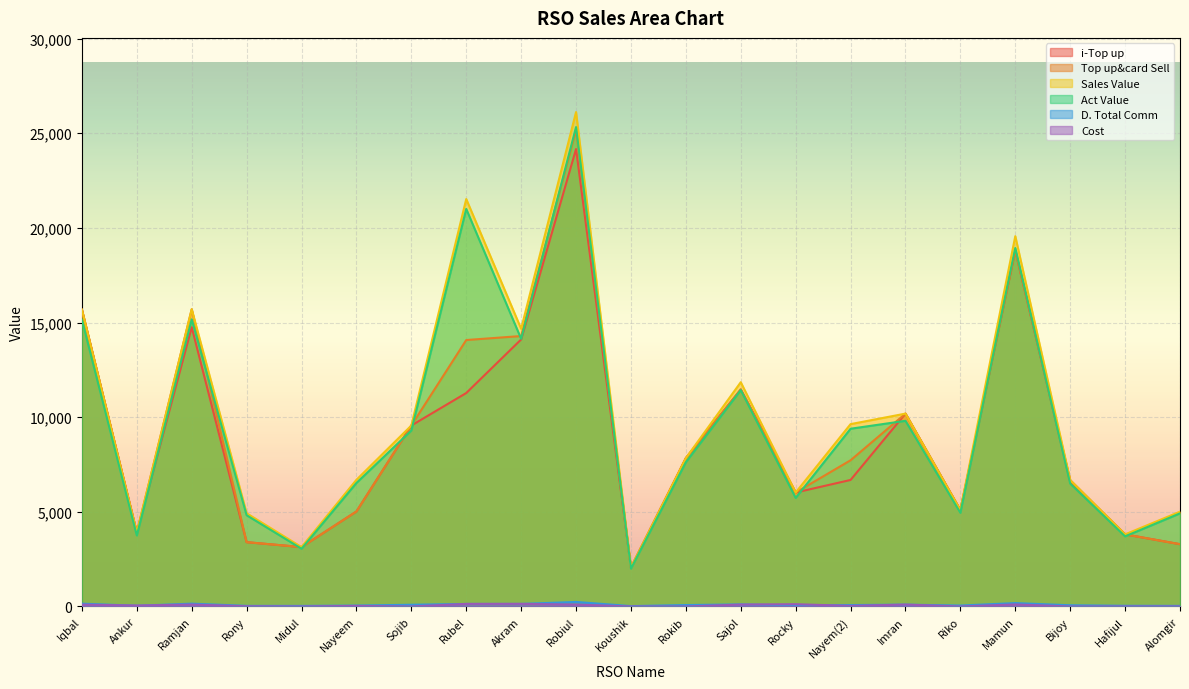

Does the chart display data point markers on the line(s)?

No